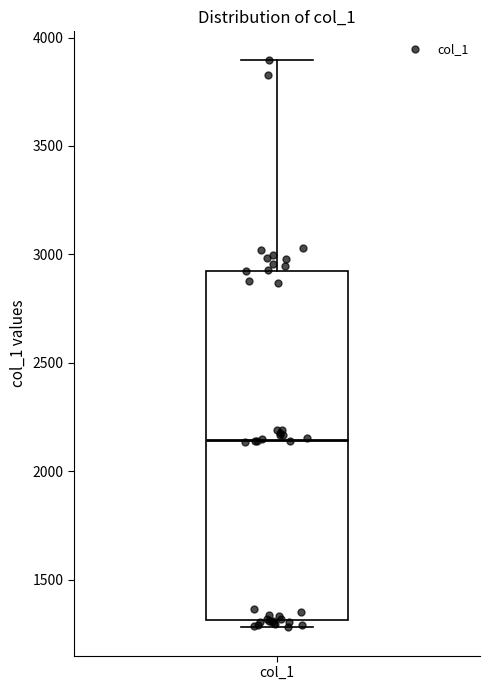

Where is the lower edge of the box for col_1 on the y-axis? The values are not printed on the chart, so give them approximately, as read against the axis.

1300